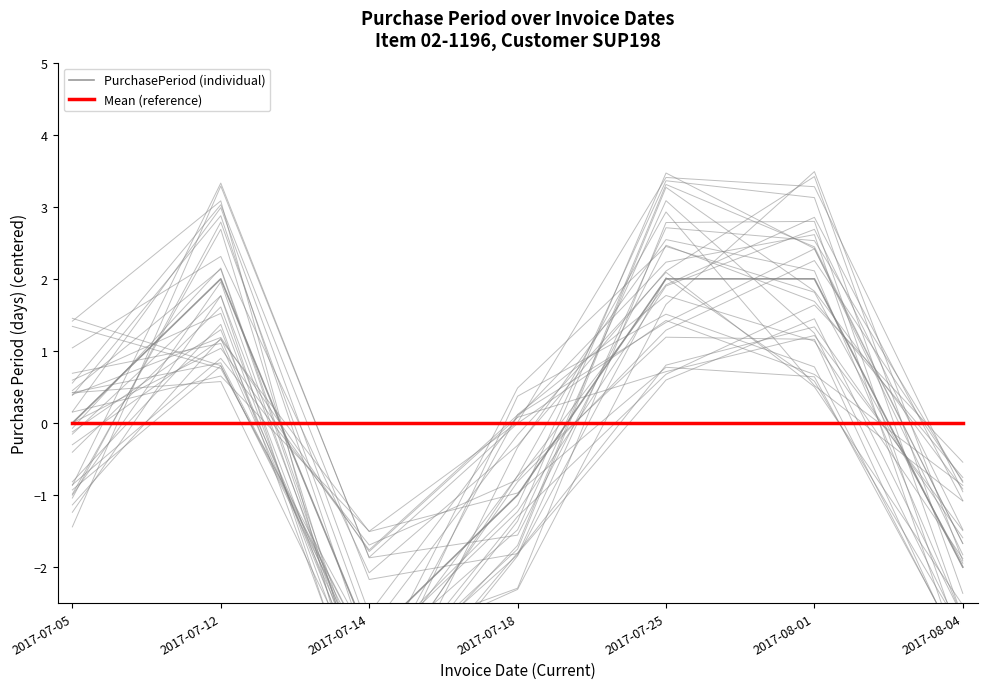

Reading right to left, transcribe all the data shown in this chart.

PurchasePeriod (individual): 2017-08-04=-2	2017-08-01=2	2017-07-25=2	2017-07-18=-1	2017-07-14=-3	2017-07-12=2	2017-07-05=0
Mean (reference): 2017-08-04=0	2017-08-01=0	2017-07-25=0	2017-07-18=0	2017-07-14=0	2017-07-12=0	2017-07-05=0